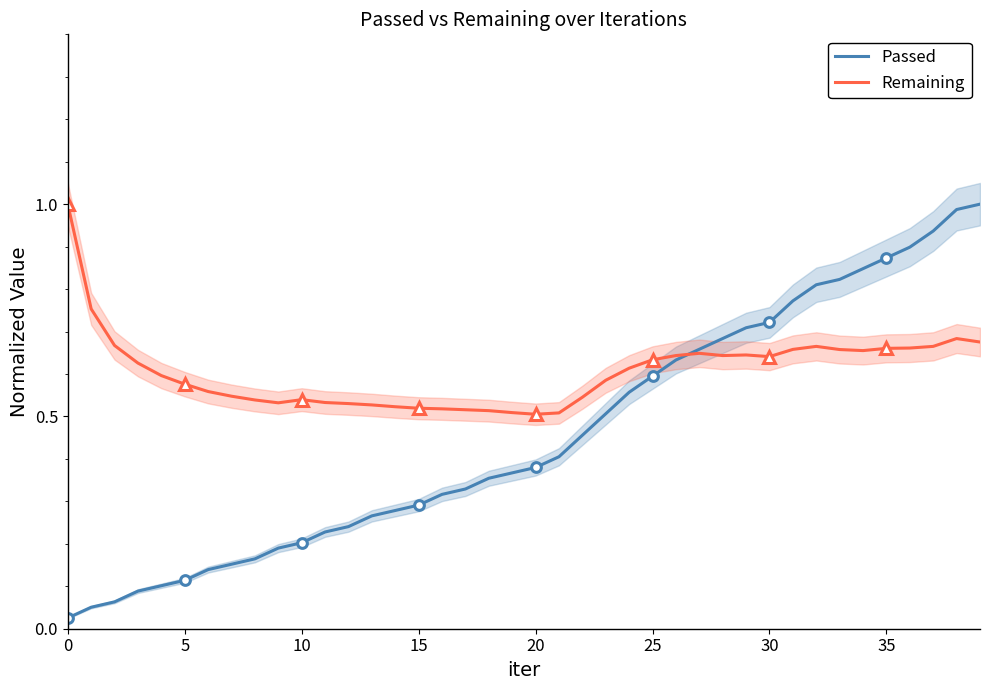

Read the Passed value at 20.

0.4